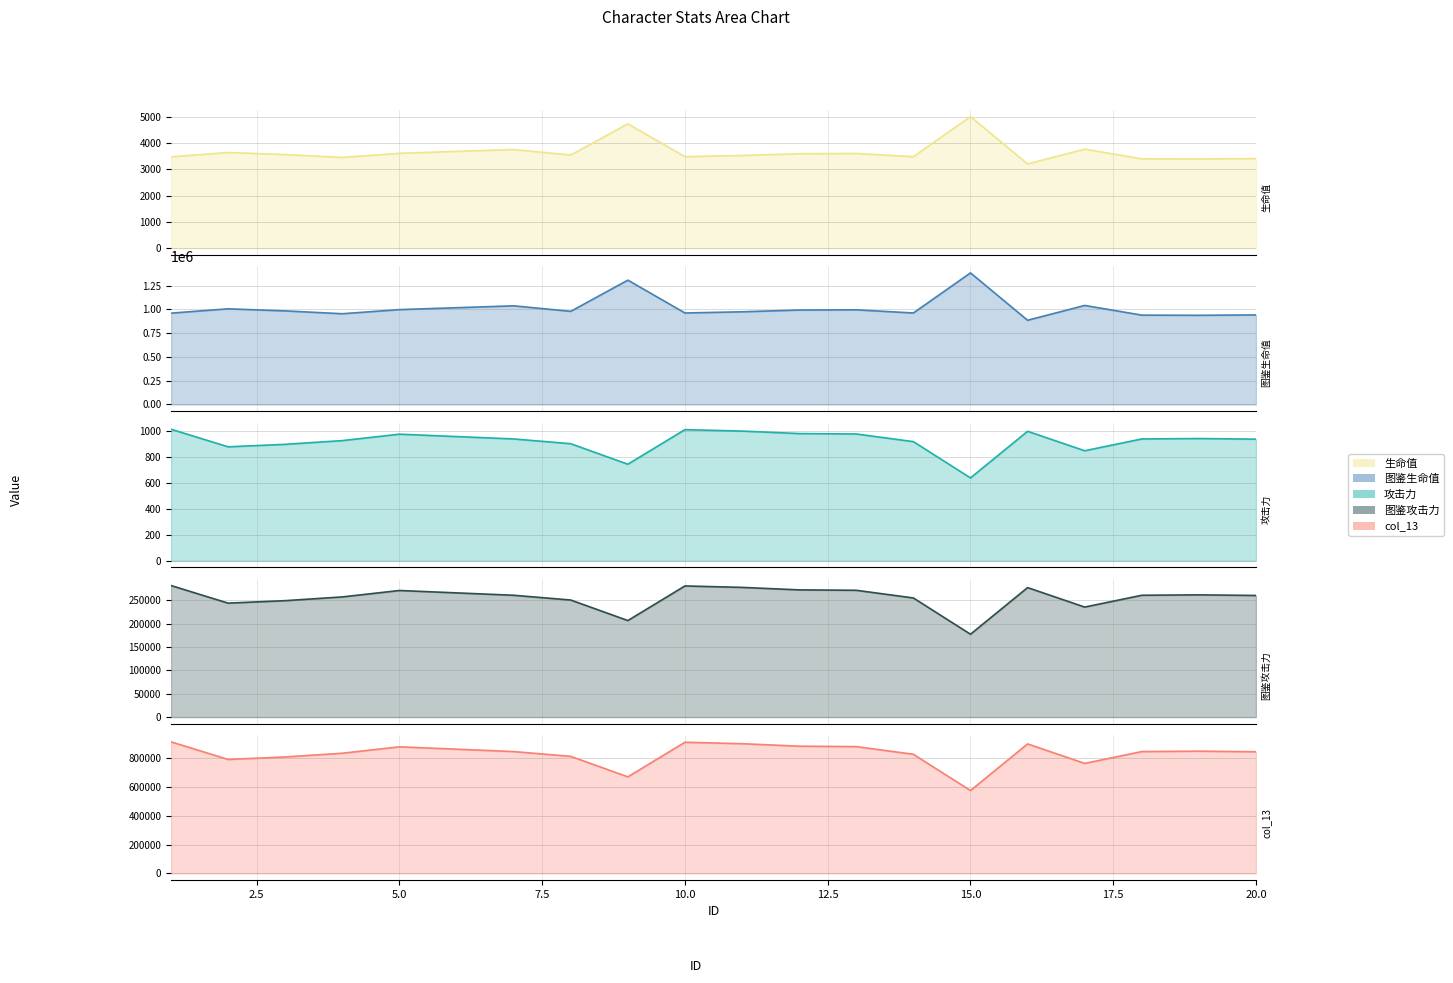

True or false: 生命值 and col_13 intersect in this chart.

False